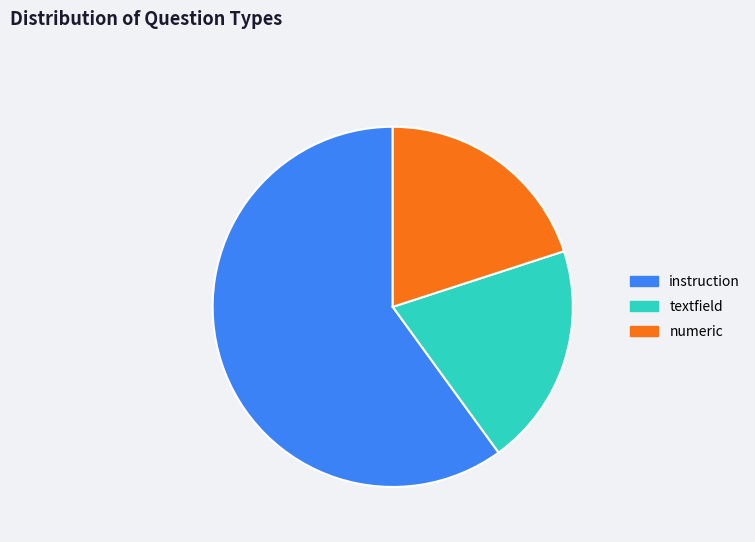

Does any single category account for the majority?

Yes